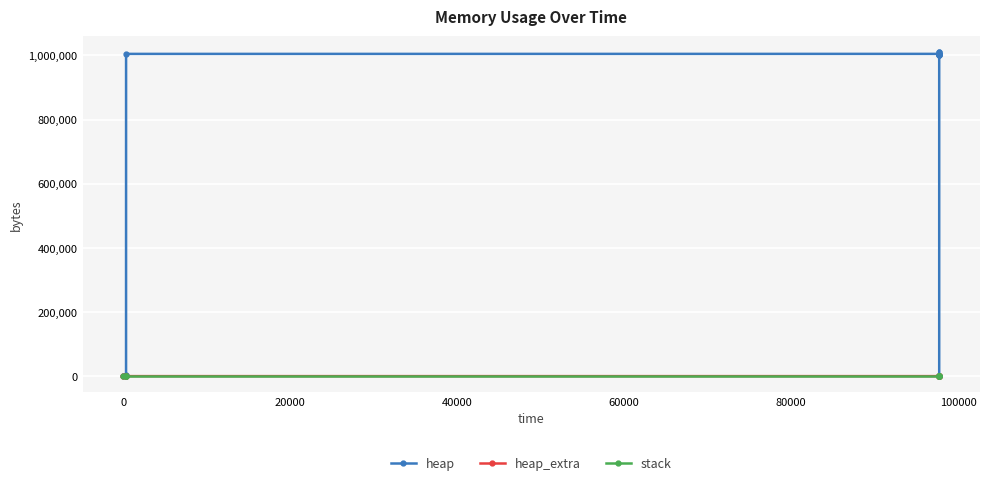

Does the chart display data point markers on the line(s)?

Yes